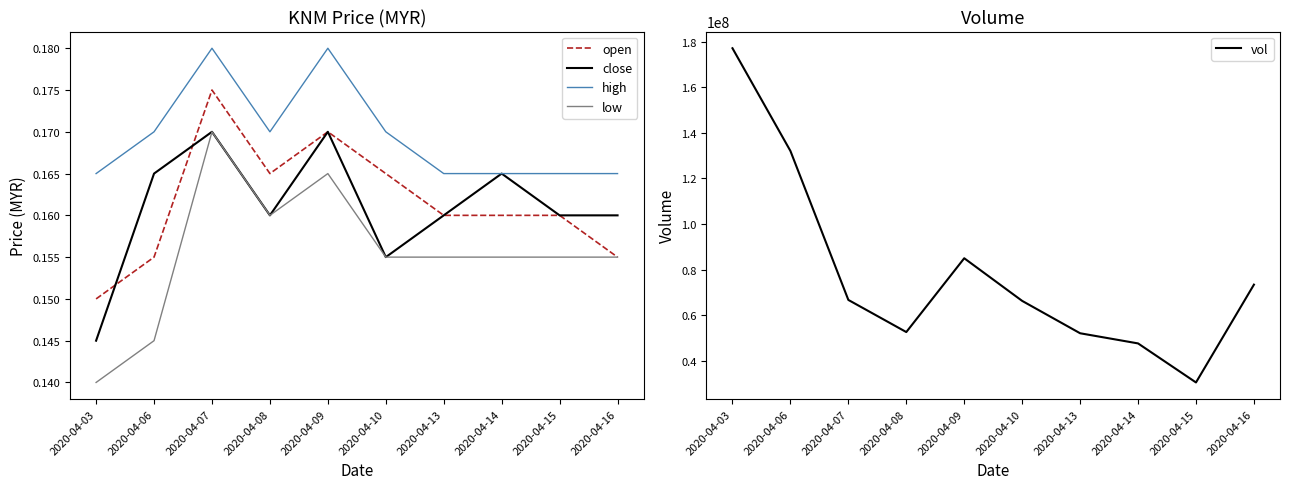

How many times do open and close cross each other?

2